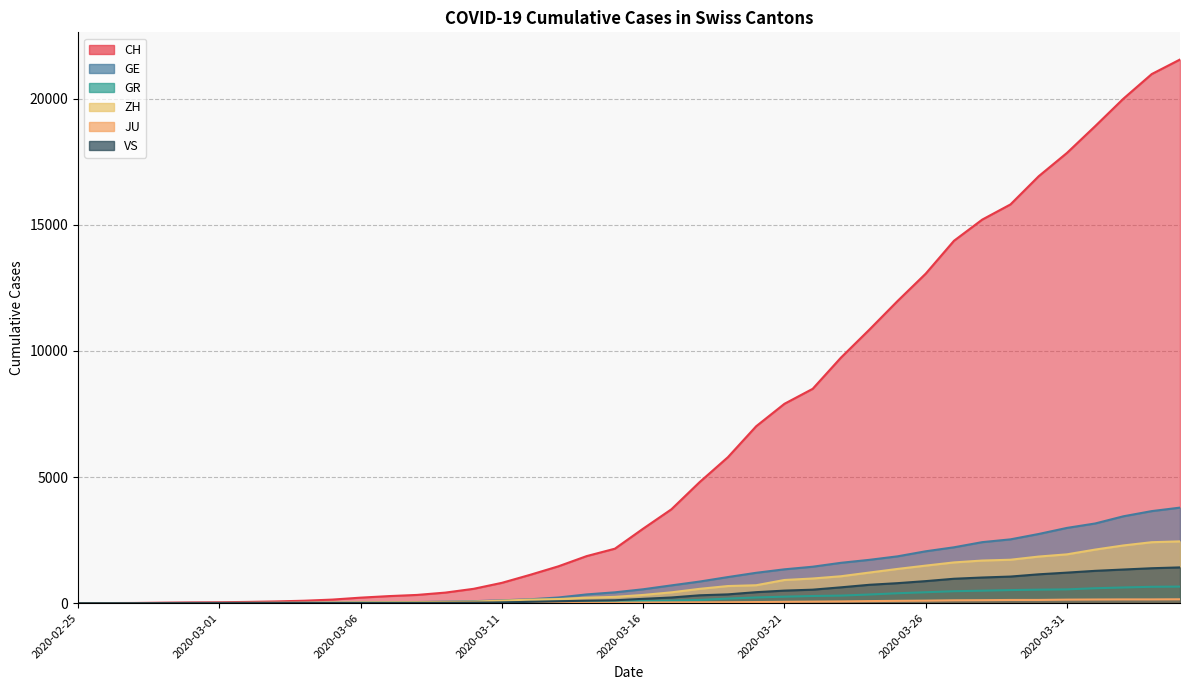

At how many categories does at least one series exceed 5621?

17